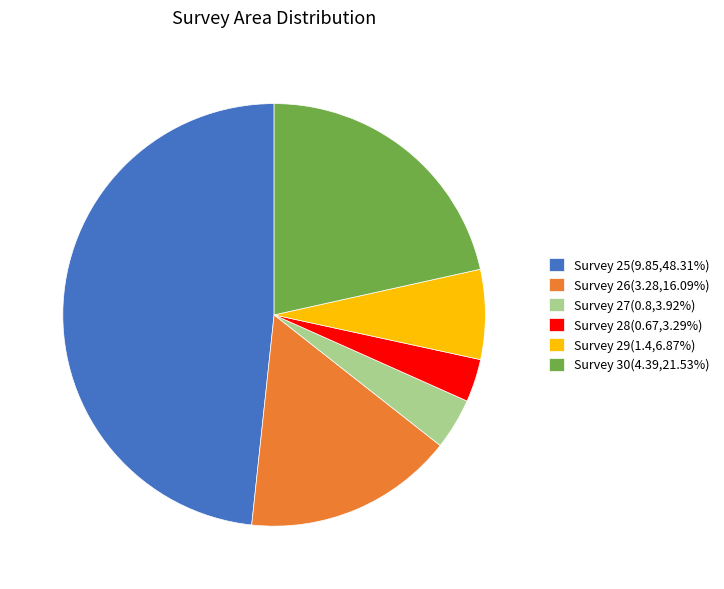

Does Survey 29(1.4,6.87%) represent more than half of the total?

No